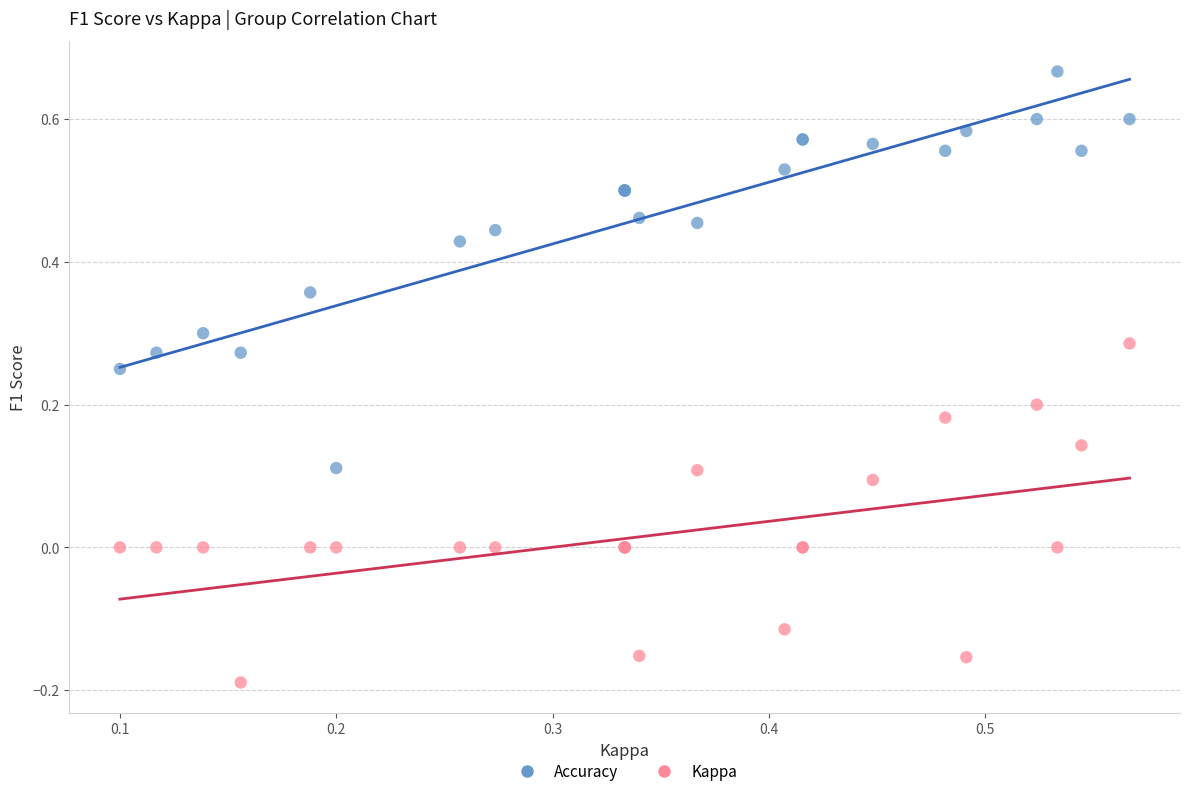

Which series reaches the minimum Y coordinate?

Kappa